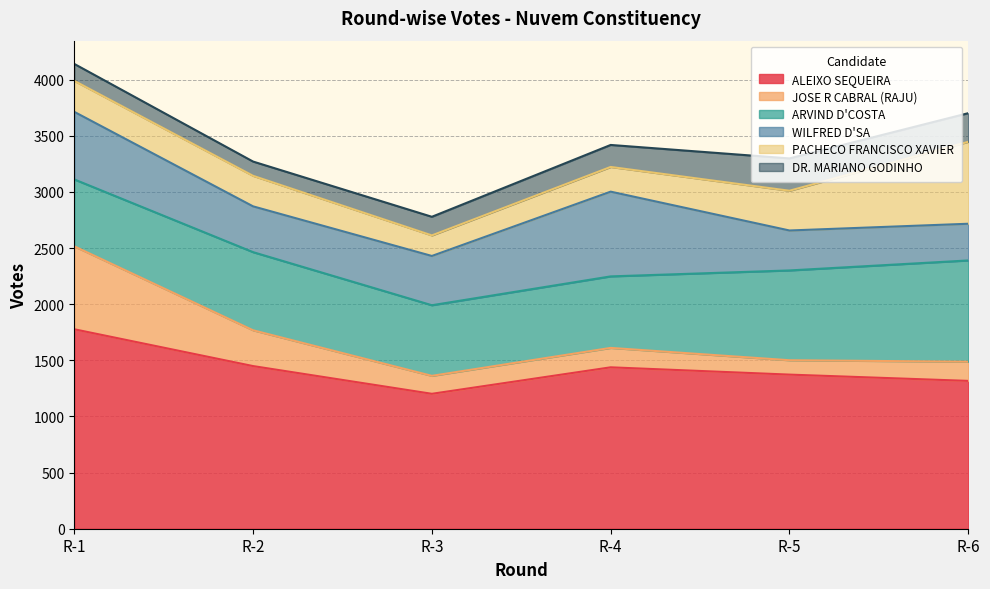

True or false: ARVIND D'COSTA and DR. MARIANO GODINHO cross at least once.

False